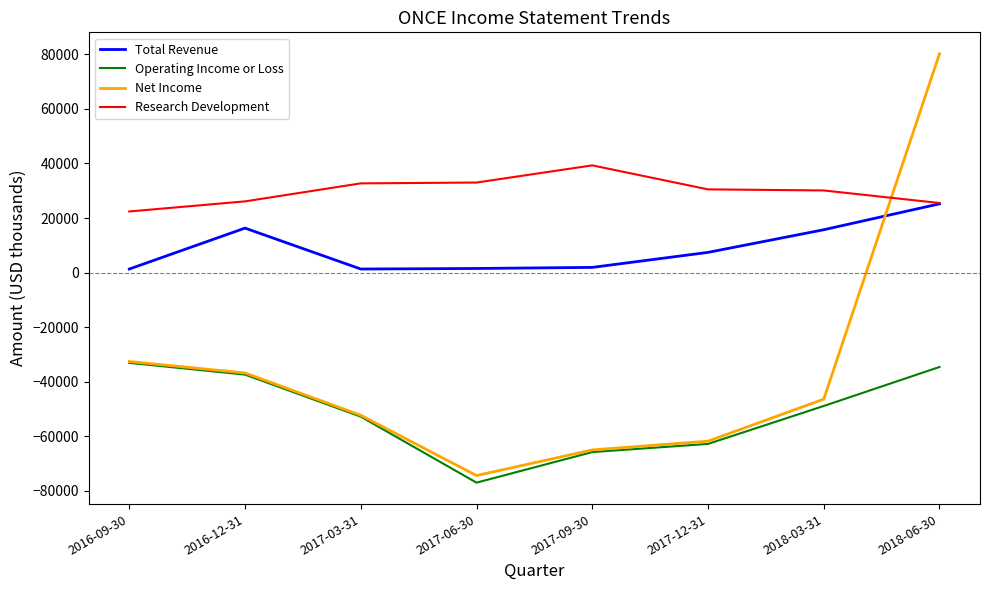

What is the lowest value of the Operating Income or Loss series?

-77000